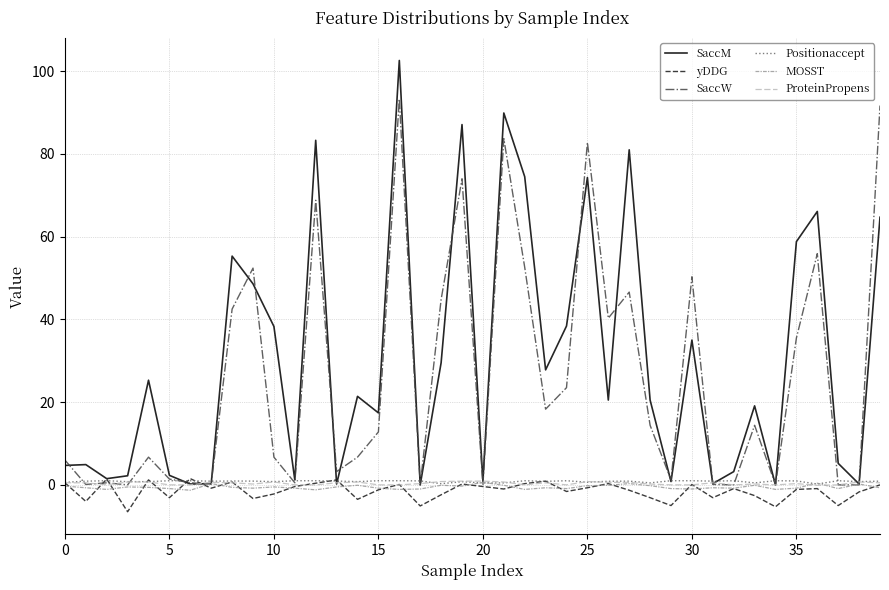

What is the minimum value for Positionaccept?

0.2